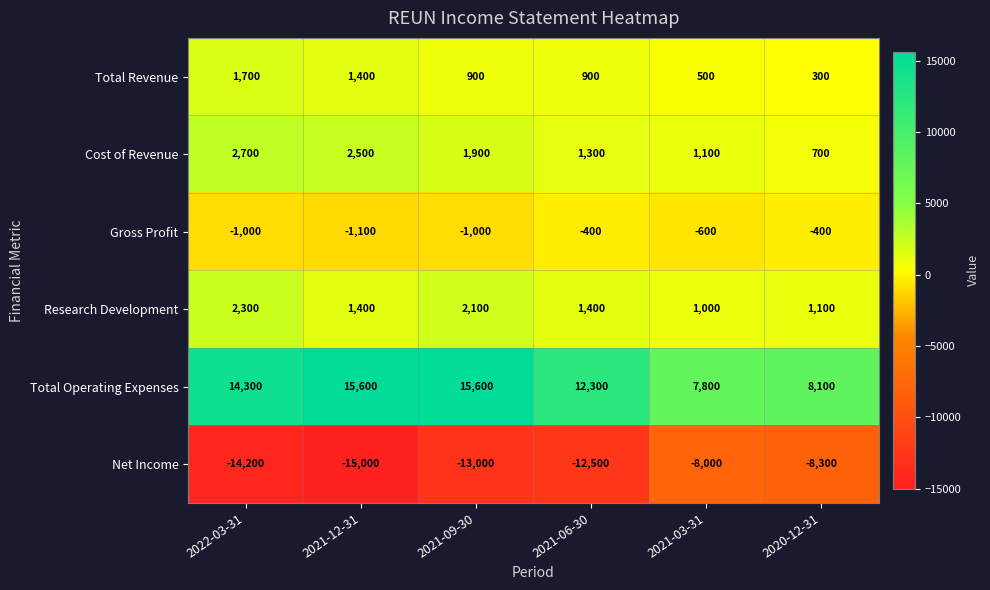

At 2020-12-31, list the series in order from smallest to largest.

Net Income, Gross Profit, Total Revenue, Cost of Revenue, Research Development, Total Operating Expenses